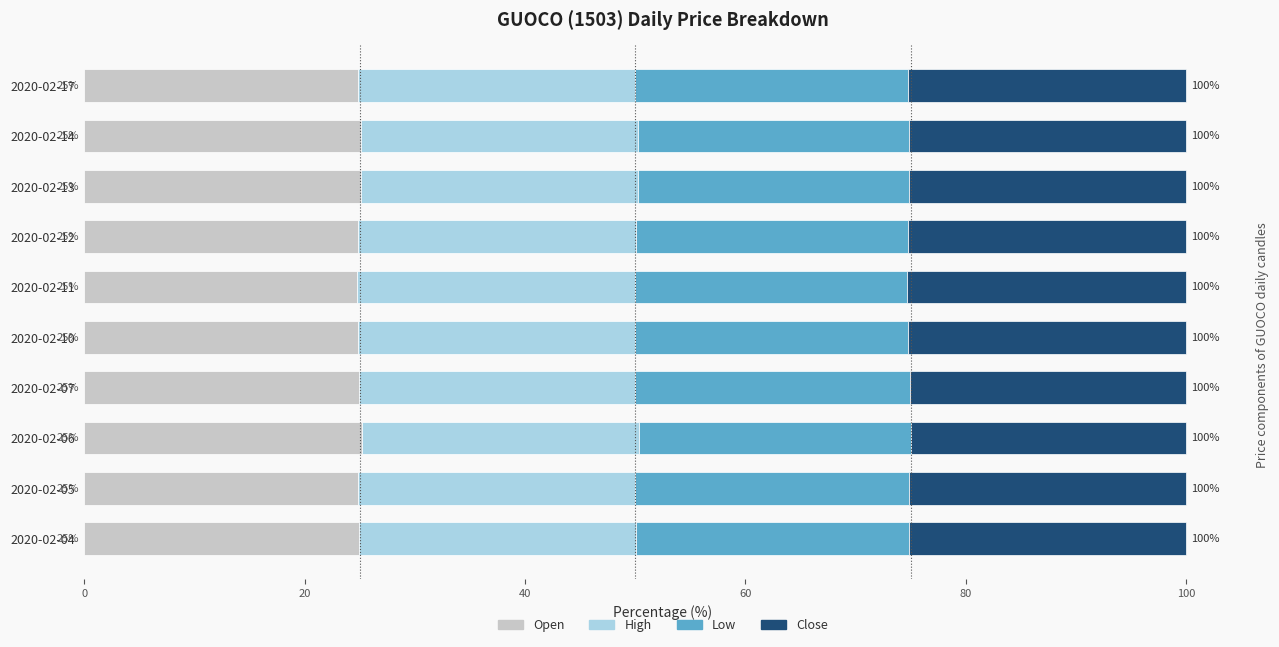

What is the total value across all series at 2020-02-05?

100.0